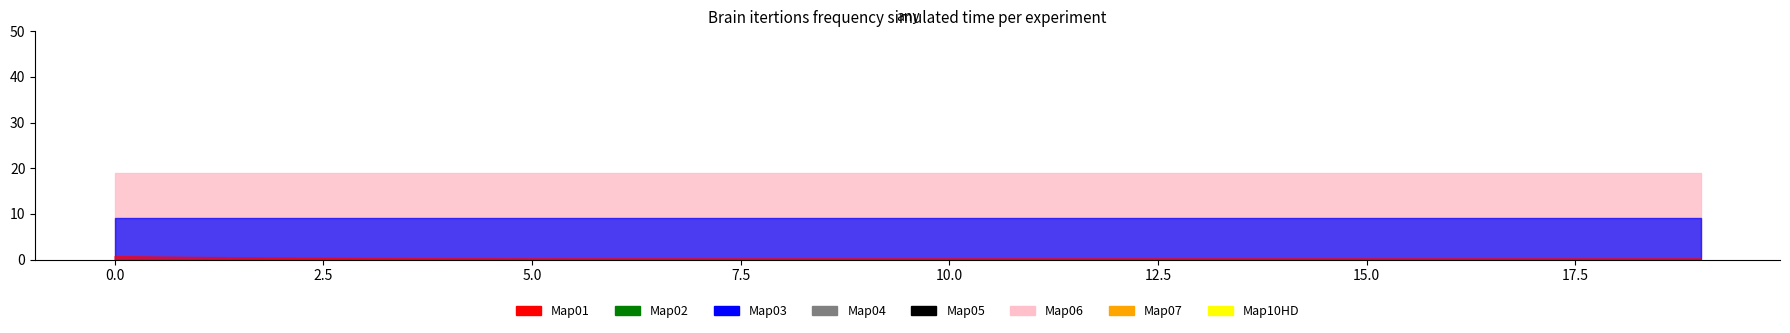

Reading left to right, list all the values displayed in this chart.

col_3: 0.8	0.6	0.4	0.3	0.3	0.3	0.3	0.3	0.3	0.3	0.3	0.3	0.3	0.3	0.3	0.3	0.3	0.3	0.3	0.3
col_4: 9.0	9.0	9.0	9.0	9.0	9.0	9.0	9.0	9.0	9.0	9.0	9.0	9.0	9.0	9.0	9.0	9.0	9.0	9.0	9.0
col_5: 19.0	19.0	19.0	19.0	19.0	19.0	19.0	19.0	19.0	19.0	19.0	19.0	19.0	19.0	19.0	19.0	19.0	19.0	19.0	19.0